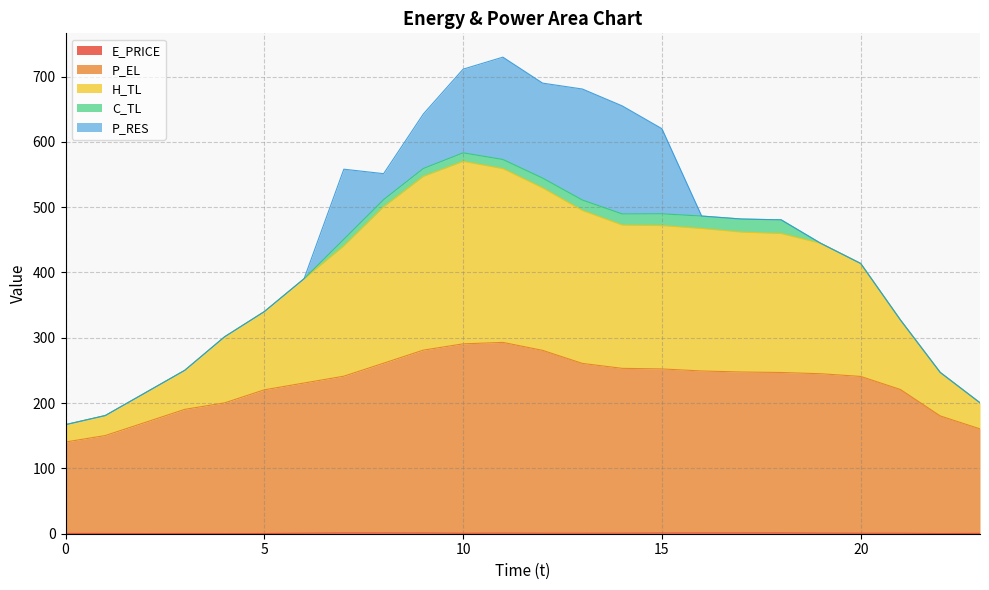

At which label does H_TL reach its peak?

10